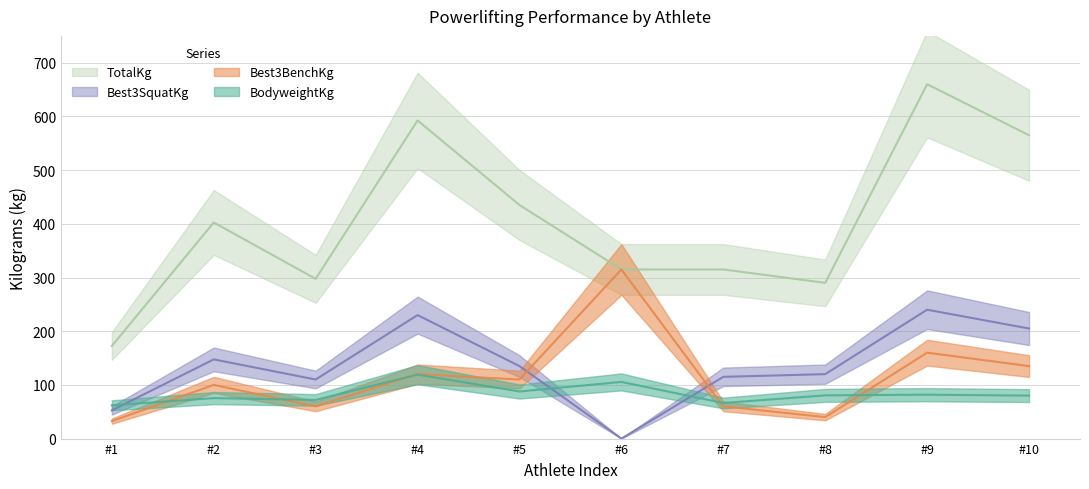

True or false: TotalKg and Best3BenchKg intersect in this chart.

False